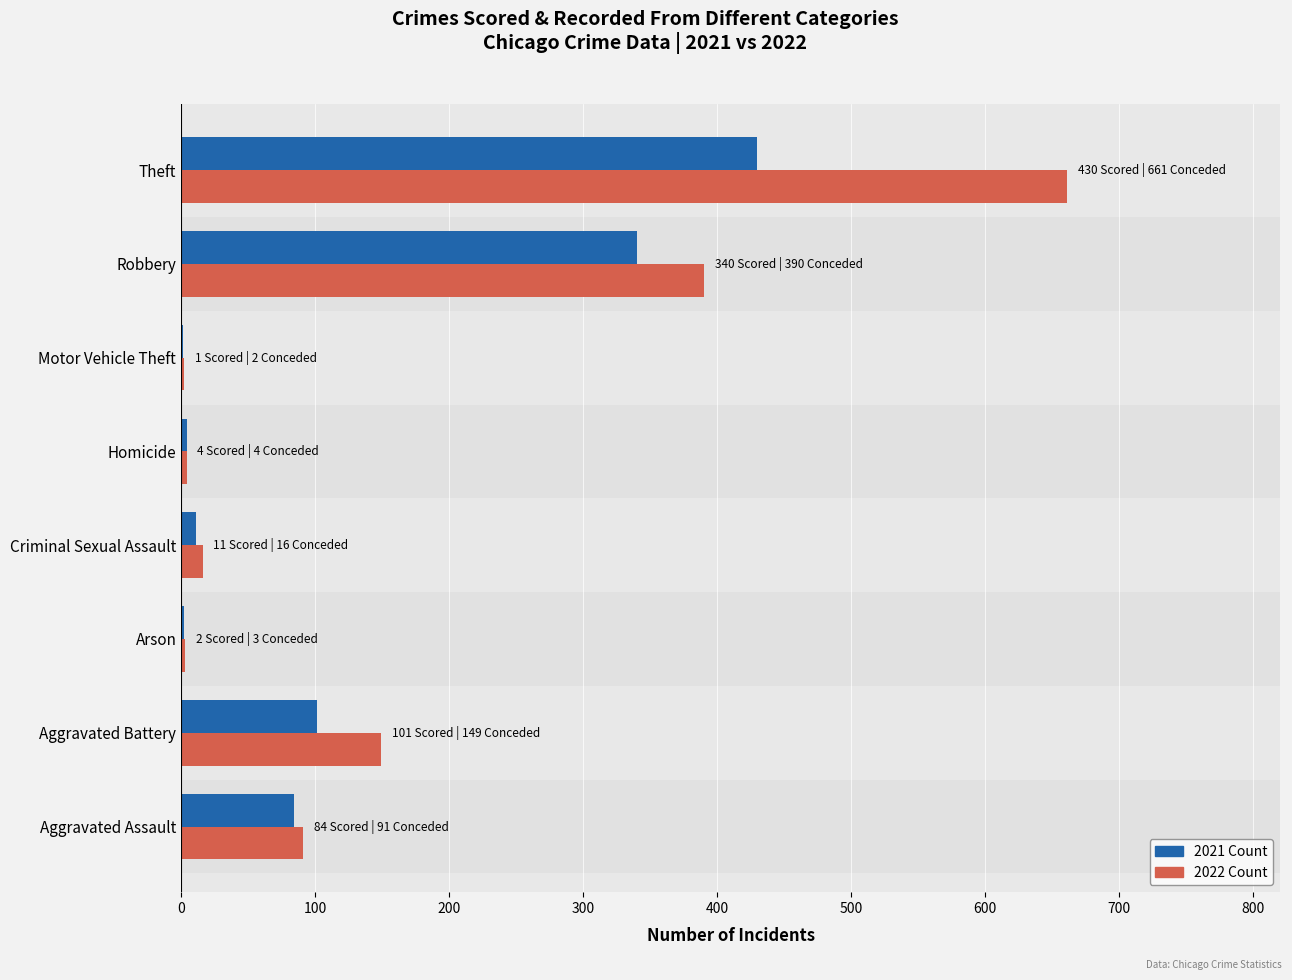

What is the label of the 6th bar from the right?

Arson